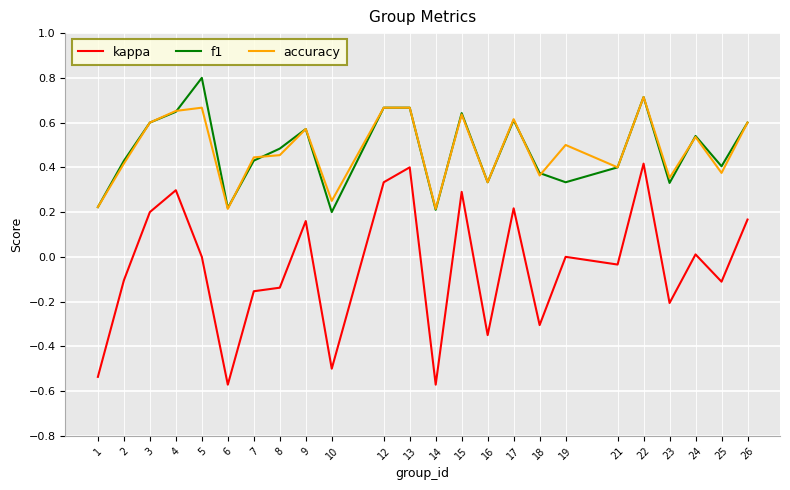

Where is the first local maximum for kappa?

4